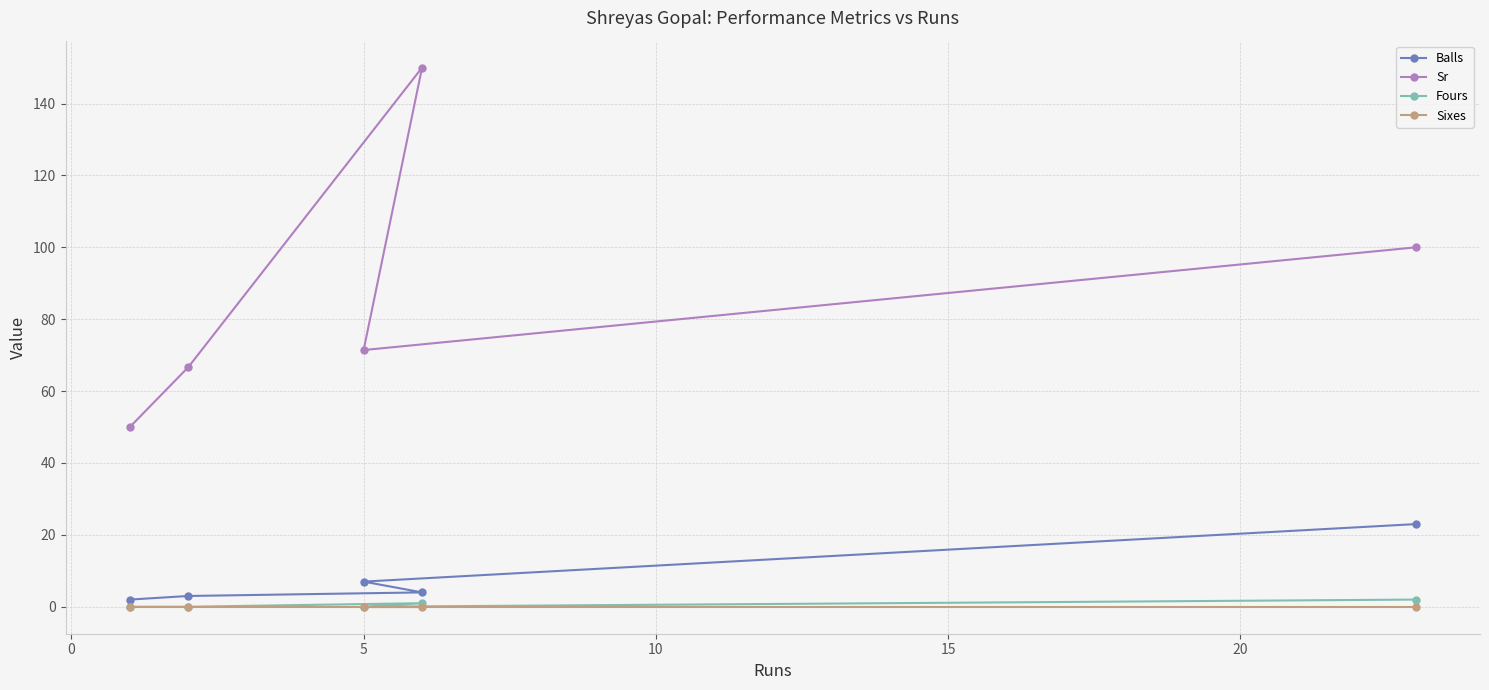

True or false: Balls has more than 2 interior local peaks.

False